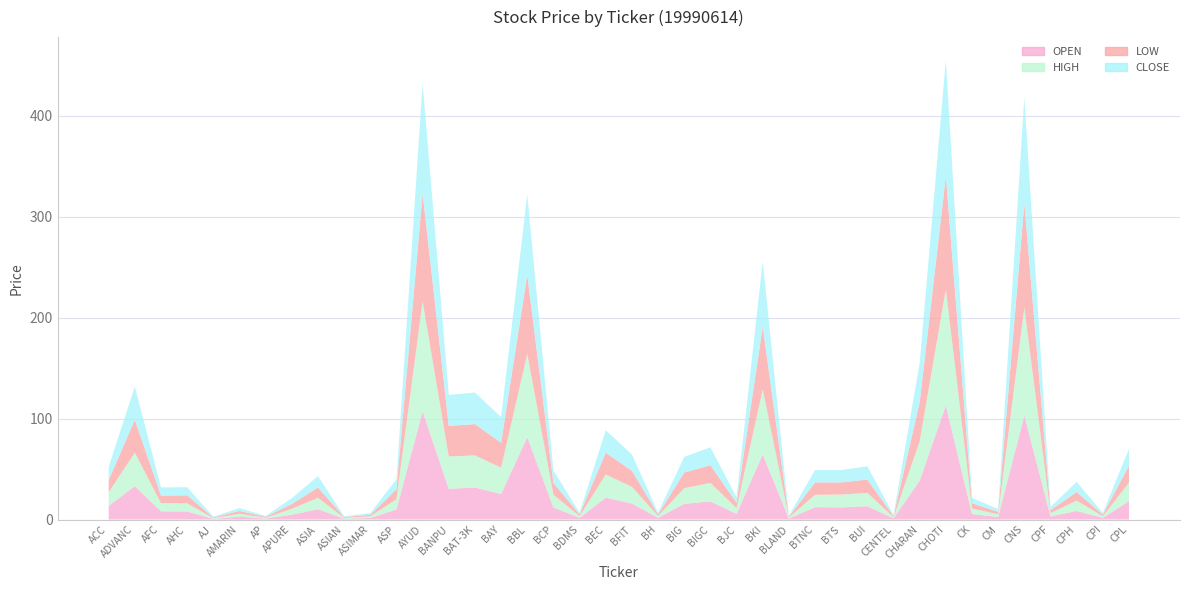

Reading right to left, list all the values displayed in this chart.

OPEN: CPL=18.2	CPI=1.6	CPH=8.5	CPF=3.1	CNS=103.0	CM=2.5	CK=5.4	CHOTI=113.0	CHARAN=38.5	CENTEL=1.1	BUI=13.2	BTS=12.0	BTNC=12.2	BLAND=0.9	BKI=64.4	BJC=5.5	BIGC=18.0	BIG=15.5	BH=1.6	BFIT=15.9	BEC=21.6	BDMS=1.7	BCP=12.0	BBL=81.5	BAY=25.2	BAT-3K=31.8	BANPU=30.4	AYUD=107.0	ASP=9.9	ASIMAR=1.5	ASIAN=0.8	ASIA=10.2	APURE=4.8	AP=0.9	AMARIN=2.9	AJ=0.6	AHC=8.0	AFC=8.1	ADVANC=33.0	ACC=13.4
HIGH: CPL=18.2	CPI=1.6	CPH=10.2	CPF=3.3	CNS=107.0	CM=2.7	CK=5.5	CHOTI=115.0	CHARAN=39.0	CENTEL=1.2	BUI=13.2	BTS=12.7	BTNC=12.2	BLAND=1.0	BKI=64.4	BJC=5.7	BIGC=18.2	BIG=15.5	BH=1.8	BFIT=16.5	BEC=23.0	BDMS=1.7	BCP=12.5	BBL=82.5	BAY=26.0	BAT-3K=31.8	BANPU=32.1	AYUD=109.0	ASP=10.1	ASIMAR=1.7	ASIAN=0.8	ASIA=11.2	APURE=5.8	AP=0.9	AMARIN=2.9	AJ=0.8	AHC=8.0	AFC=8.1	ADVANC=33.2	ACC=13.5
LOW: CPL=16.8	CPI=1.6	CPH=8.5	CPF=3.0	CNS=103.0	CM=2.5	CK=5.2	CHOTI=112.0	CHARAN=38.5	CENTEL=1.1	BUI=13.2	BTS=12.0	BTNC=12.2	BLAND=0.9	BKI=62.2	BJC=5.4	BIGC=17.5	BIG=15.5	BH=1.6	BFIT=15.9	BEC=21.6	BDMS=1.7	BCP=11.8	BBL=78.5	BAY=24.8	BAT-3K=31.0	BANPU=30.4	AYUD=107.0	ASP=9.8	ASIMAR=1.5	ASIAN=0.8	ASIA=10.2	APURE=4.8	AP=0.9	AMARIN=2.9	AJ=0.6	AHC=8.0	AFC=7.5	ADVANC=32.6	ACC=12.2
CLOSE: CPL=16.8	CPI=1.6	CPH=10.0	CPF=3.2	CNS=105.0	CM=2.7	CK=5.4	CHOTI=115.0	CHARAN=39.0	CENTEL=1.1	BUI=13.2	BTS=12.2	BTNC=12.2	BLAND=1.0	BKI=64.4	BJC=5.4	BIGC=17.8	BIG=15.5	BH=1.8	BFIT=16.1	BEC=22.2	BDMS=1.7	BCP=12.2	BBL=79.5	BAY=25.5	BAT-3K=31.2	BANPU=30.6	AYUD=109.0	ASP=9.9	ASIMAR=1.6	ASIAN=0.8	ASIA=11.2	APURE=5.8	AP=0.9	AMARIN=2.9	AJ=0.8	AHC=8.0	AFC=8.1	ADVANC=32.8	ACC=13.0